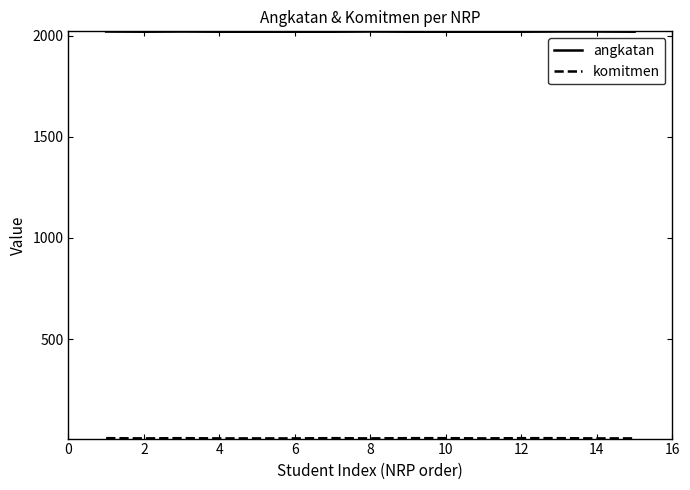

What is the lowest value of the angkatan series?

2020